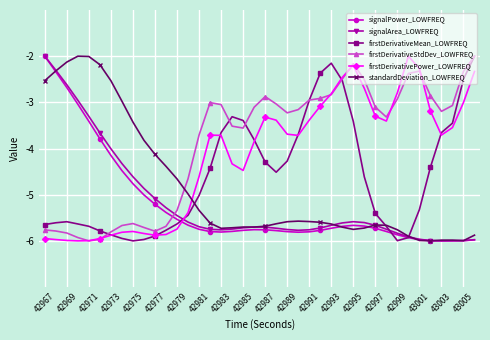

What is the value of the standardDeviation_LOWFREQ point at the 37th from the left?

-6.0